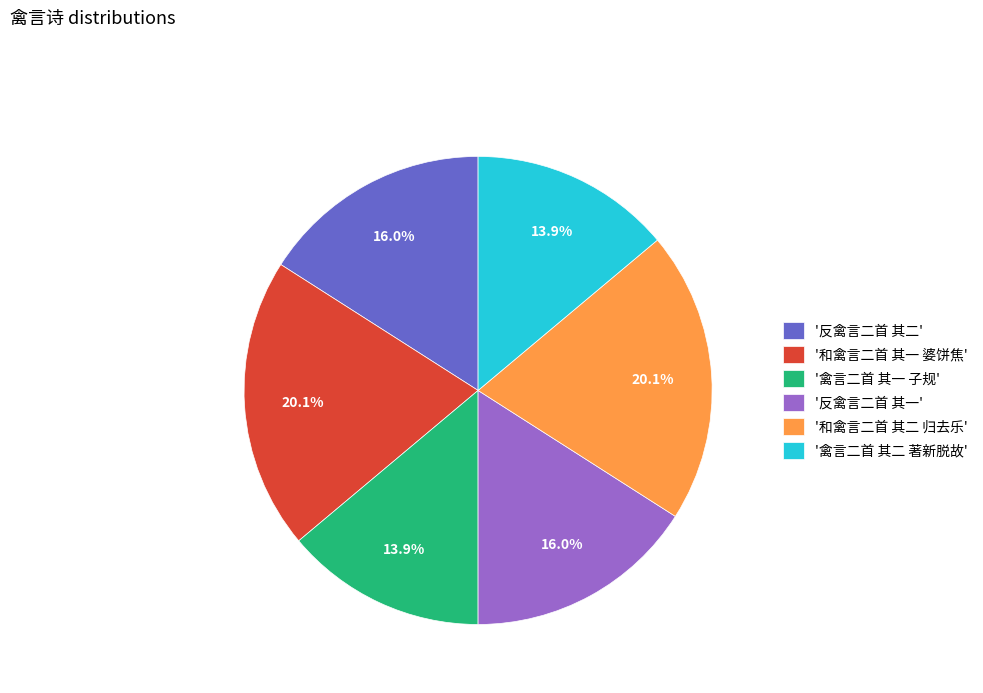

What is the ratio of the value at '禽言二首 其一 子规' to the value at '和禽言二首 其一 婆饼焦'?

0.7